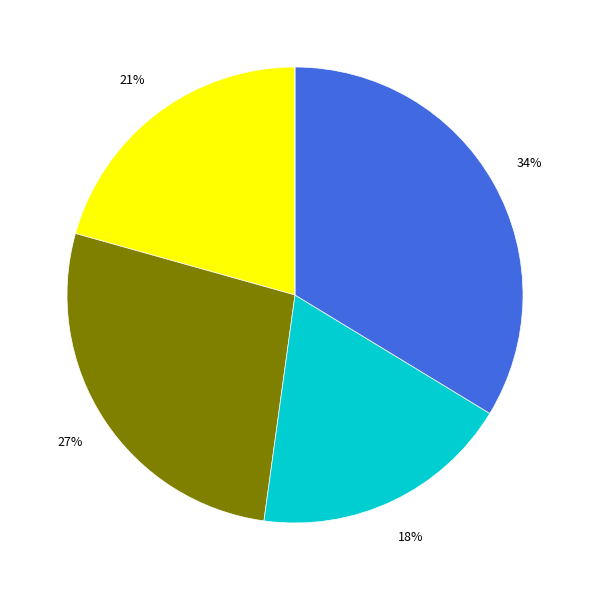

To the nearest percent, what is the average slice percentage?

20%